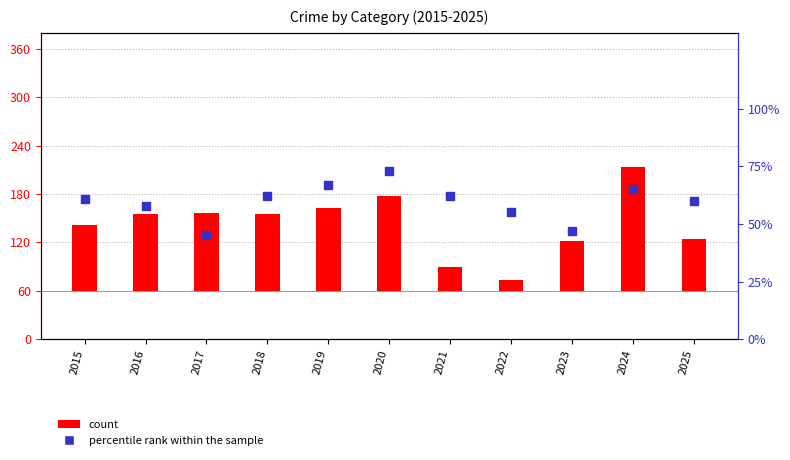

At how many categories does at least one series exceed 58?

10